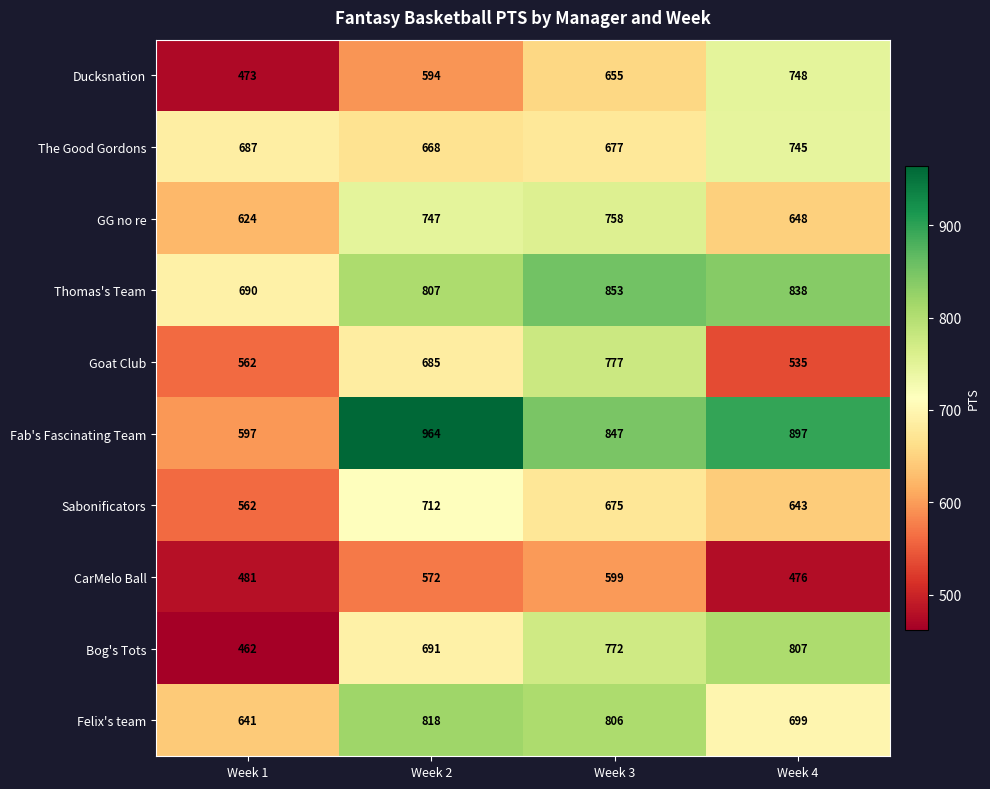

Rank the series at Week 4 from highest to lowest value.

Fab's Fascinating Team, Thomas's Team, Bog's Tots, Ducksnation, The Good Gordons, Felix's team, GG no re, Sabonificators, Goat Club, CarMelo Ball